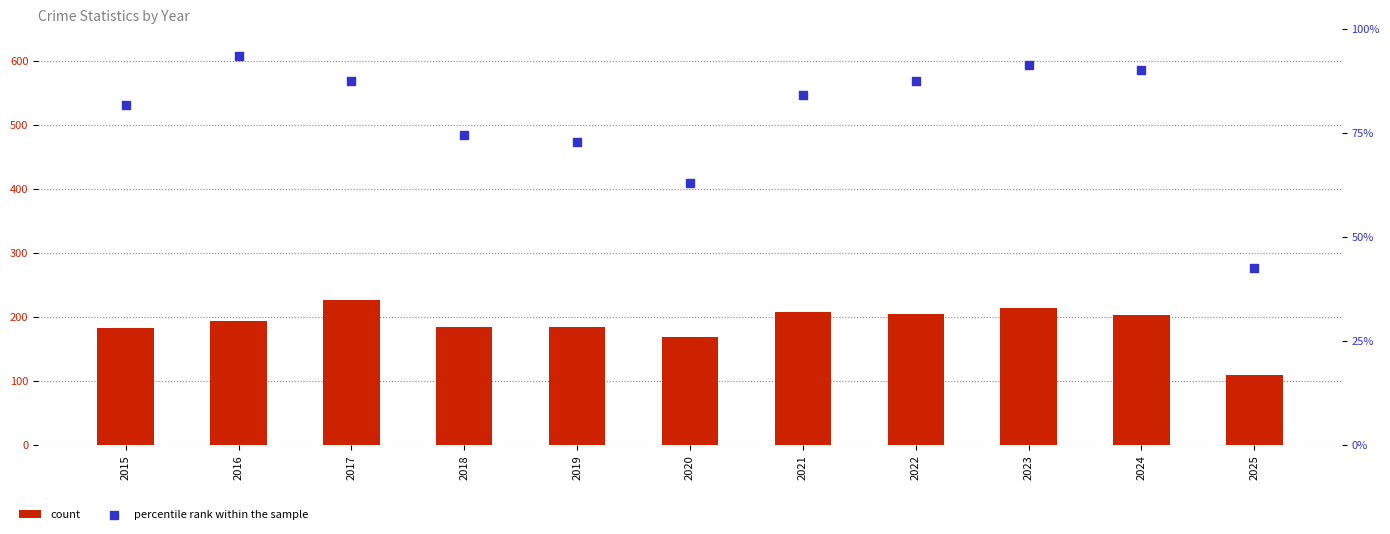

At how many categories does at least one series exceed 117?

10